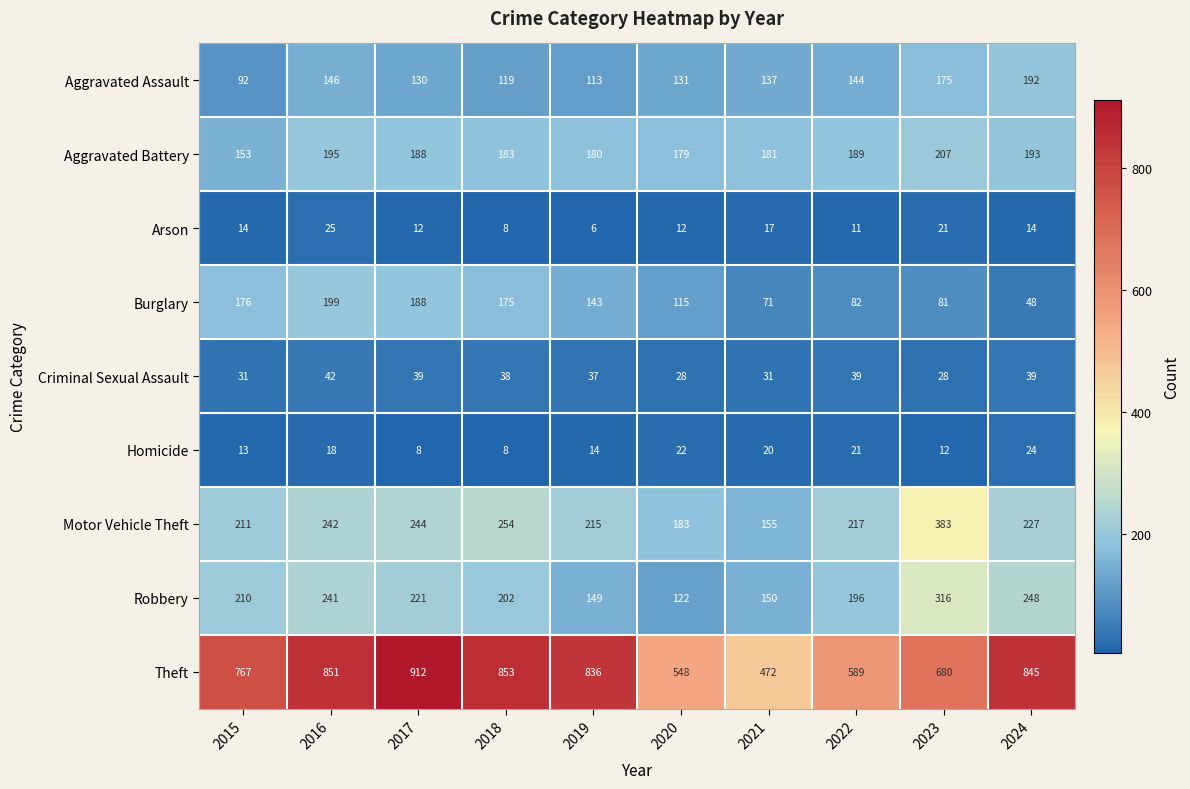

At which category is the sum across all series the highest?

2016